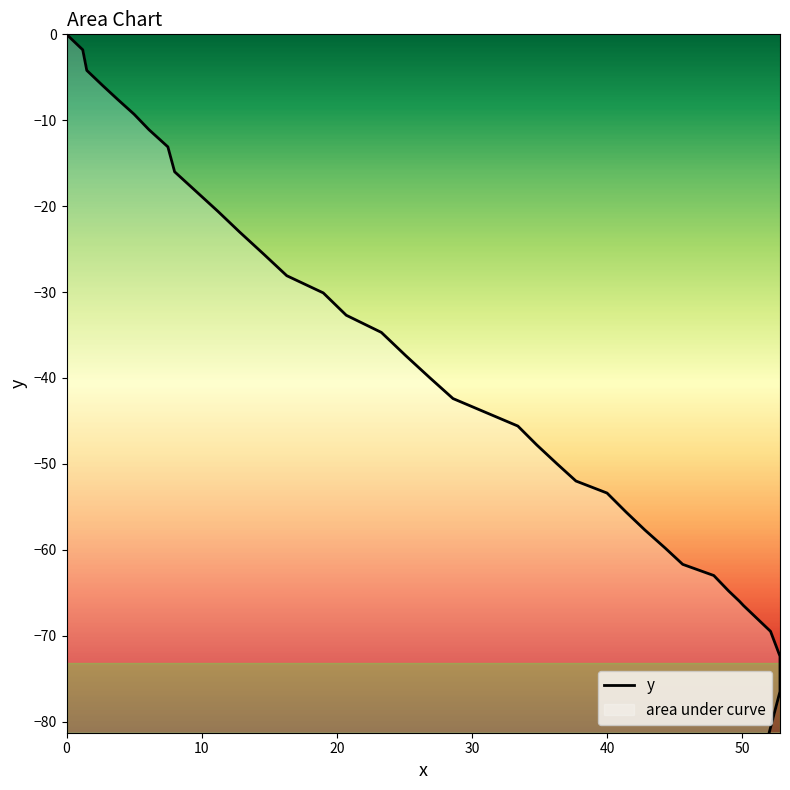

How many data points are less than -42?

21